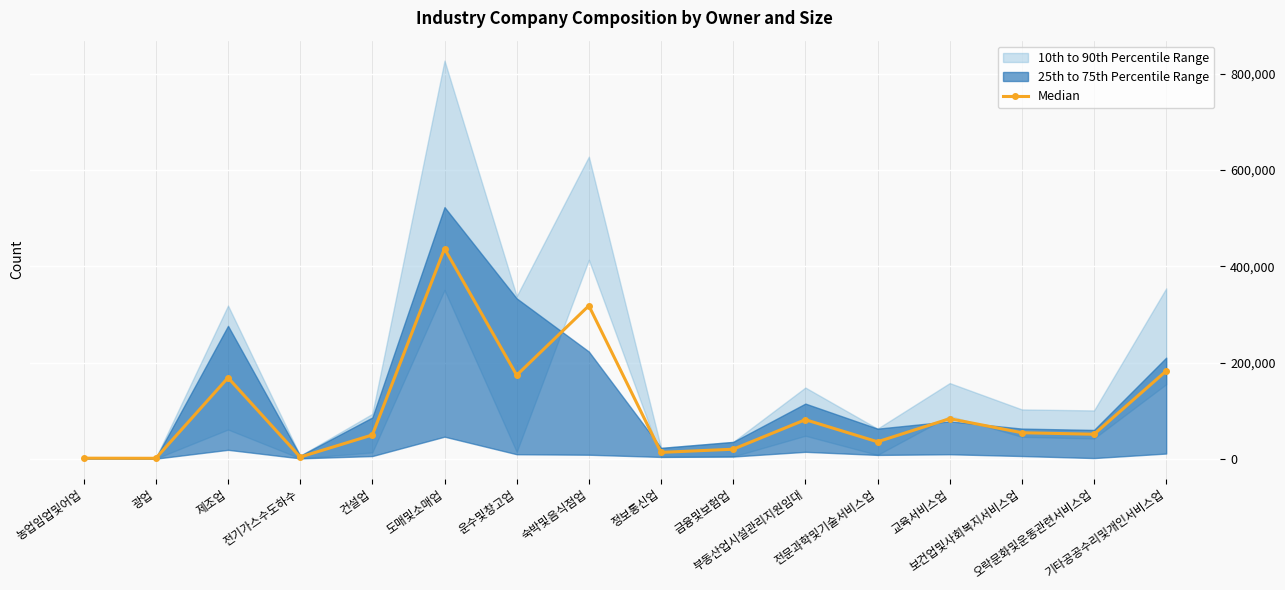

Count the number of categories in the chart.

16